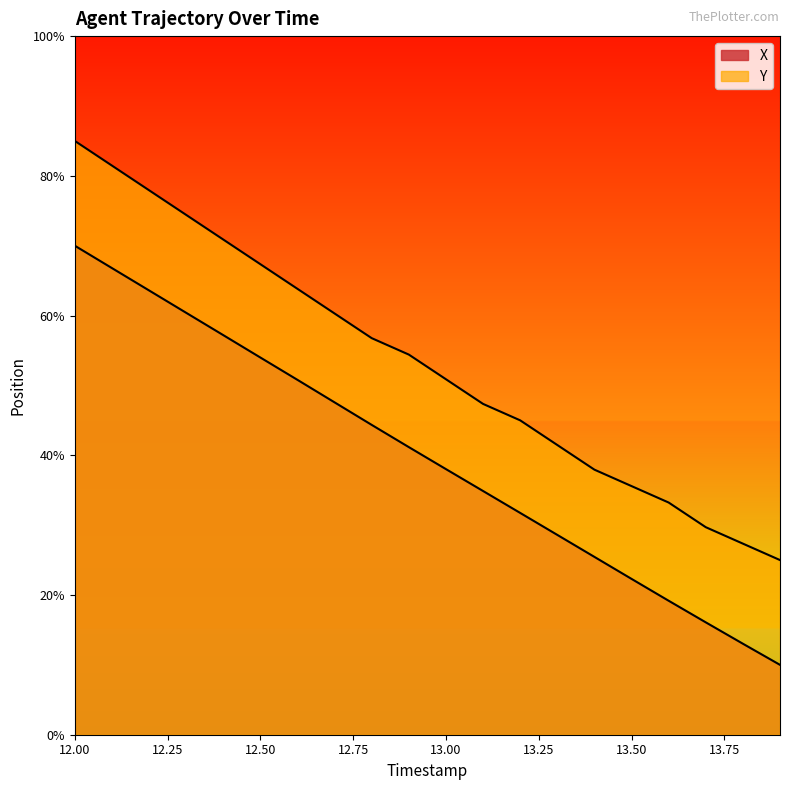

At which category is the sum across all series the highest?

12.0